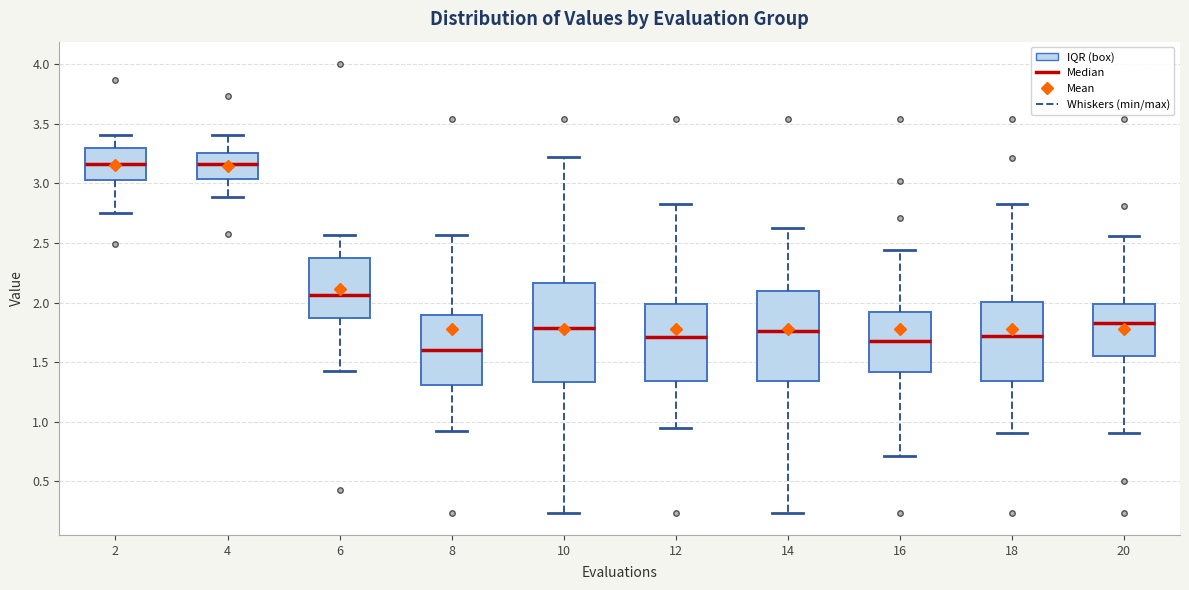

Comparing the boxes themselves (not the whiskers), which one is the tallest?

10